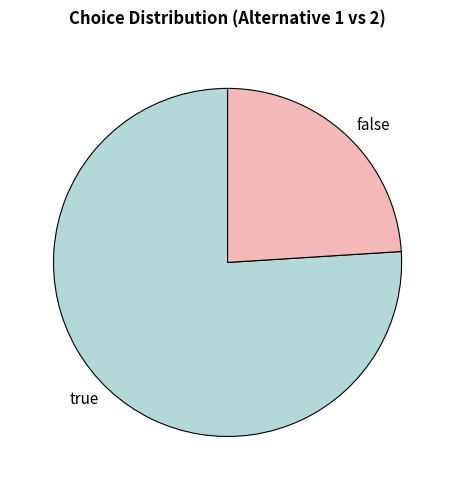

Which has a higher value, false or true?

true